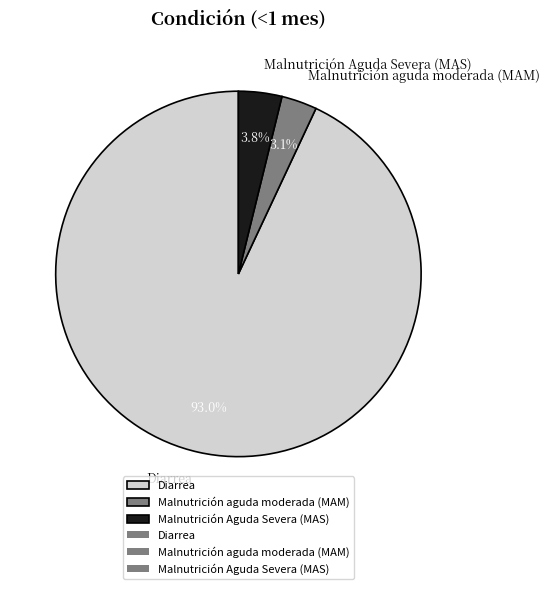

Rank the categories by value from highest to lowest.

Diarrea, Malnutrición Aguda Severa (MAS), Malnutrición aguda moderada (MAM)